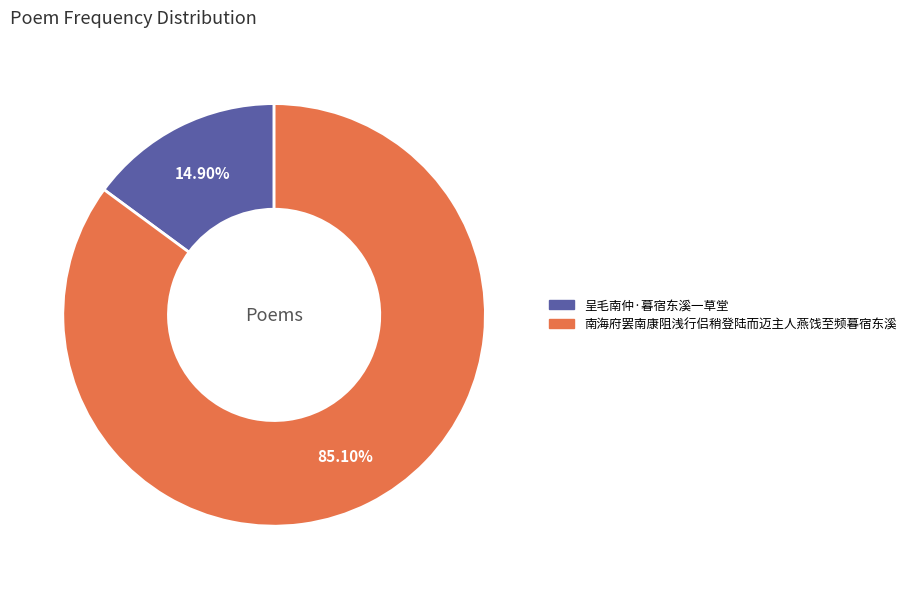

How much of the chart is everything except 呈毛南仲·暮宿东溪一草堂?

85.1%